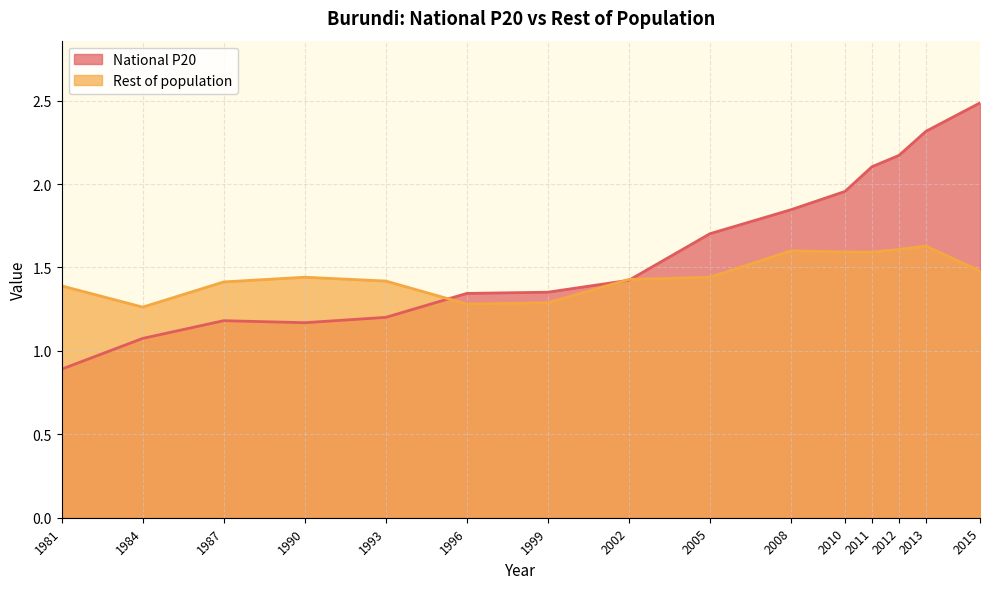

How many distinct data groups are displayed?

2